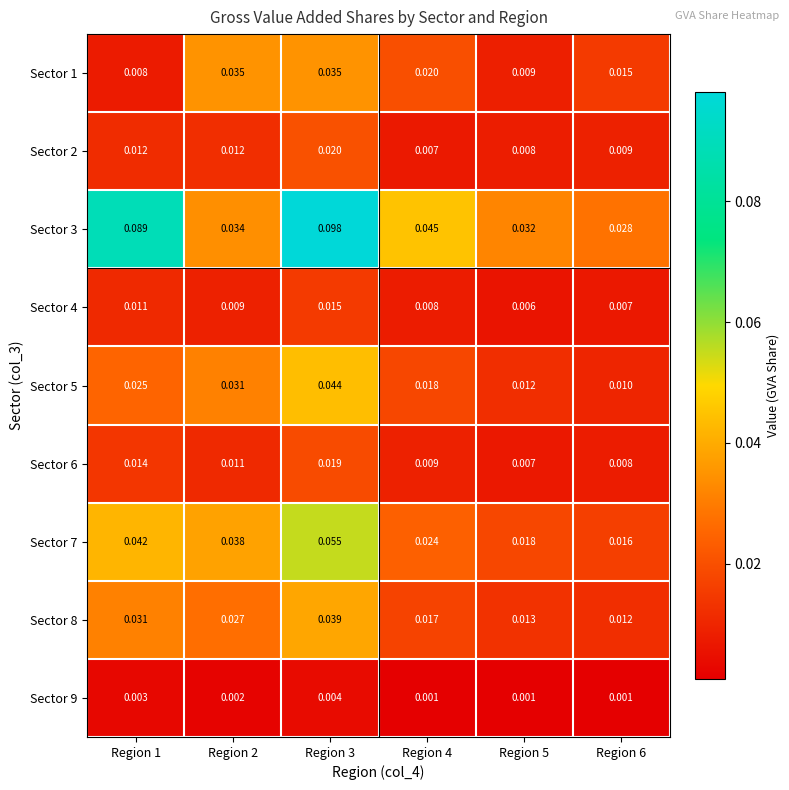

At how many categories does at least one series exceed 0?

6